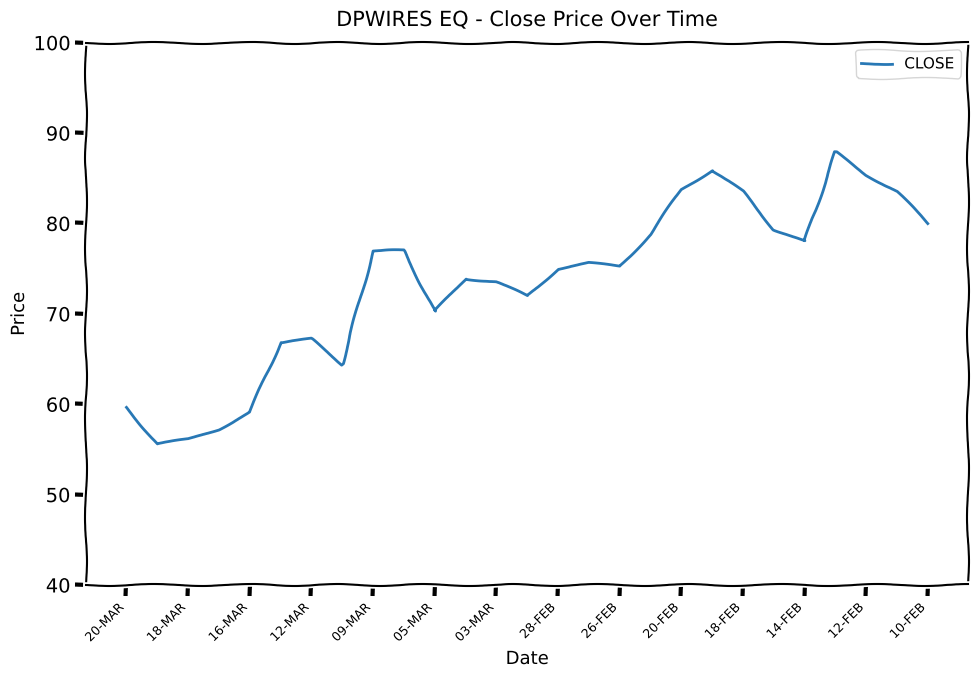

What is the greatest value displayed?

87.9